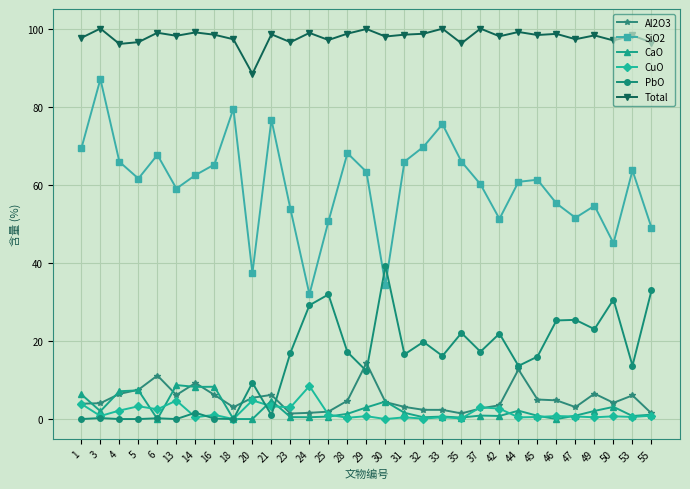

Which series has the largest range (max minus min)?

SiO2